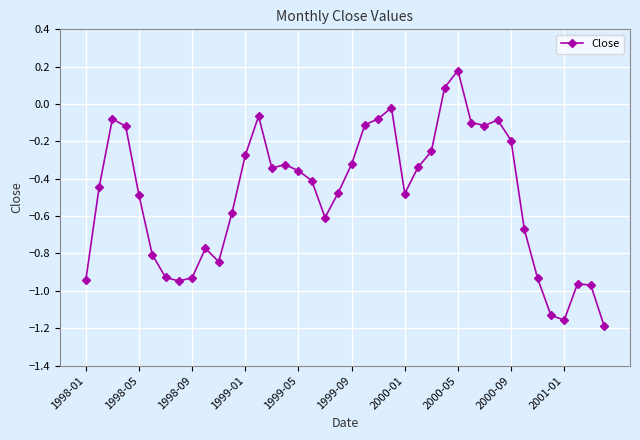

True or false: the data has more than 2 interior local peaks.

True